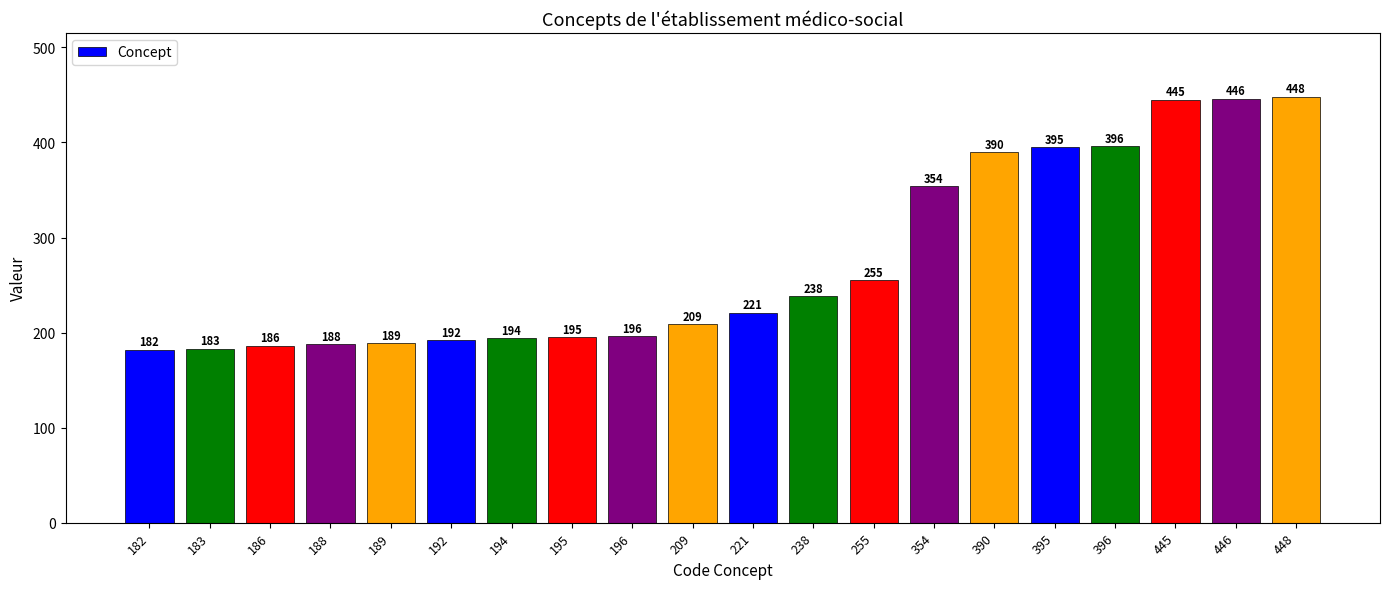

Rank the categories by value from lowest to highest.

182, 183, 186, 188, 189, 192, 194, 195, 196, 209, 221, 238, 255, 354, 390, 395, 396, 445, 446, 448